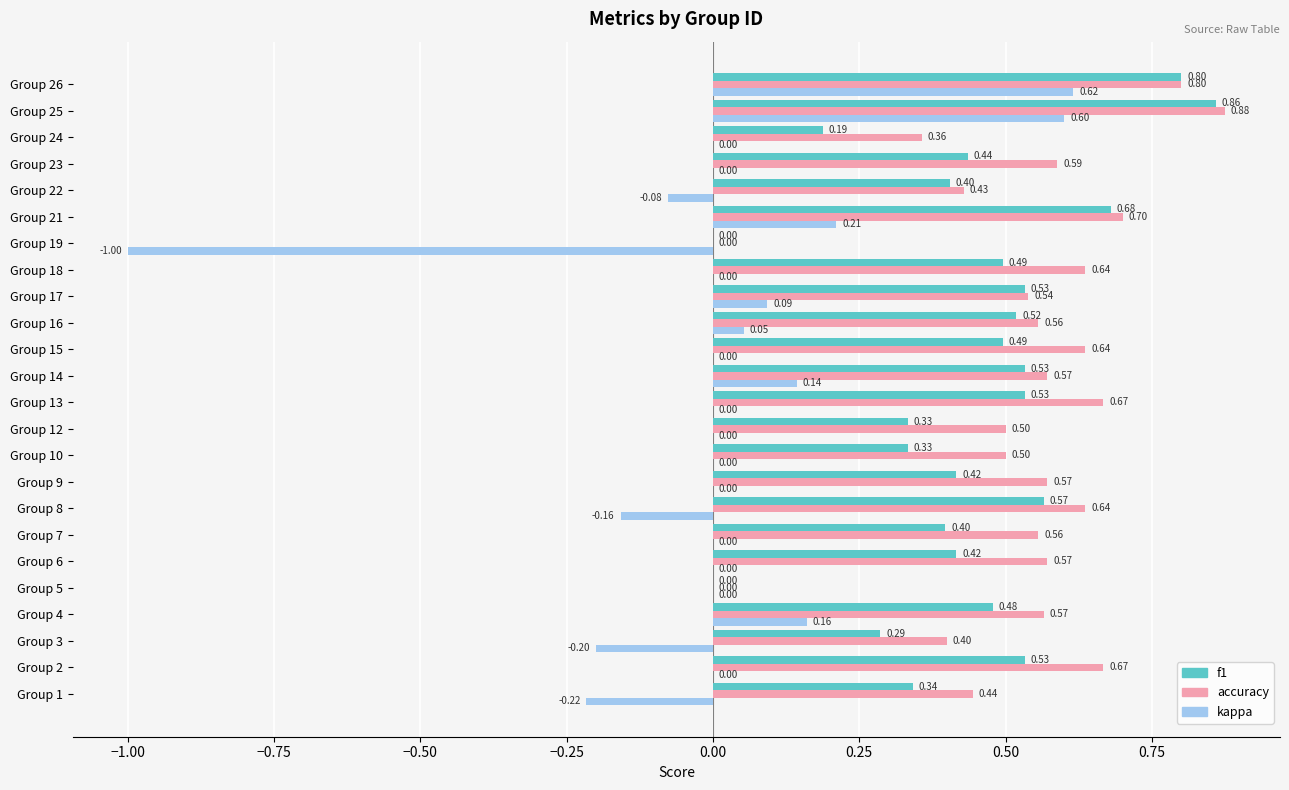

Which series has the largest total across all categories?

accuracy